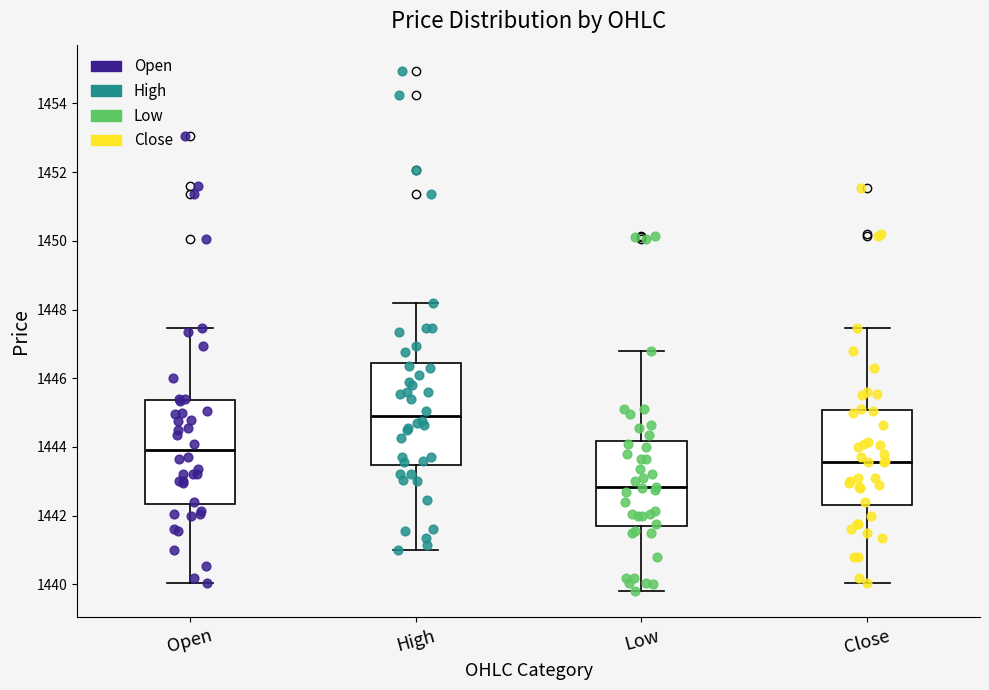

Reading left to right, transcribe this box plot: for each box, give where its median line is, the range the box spans, and where its two whiskers end, as read against the y-axis. The values are not printed on the chart, so give them approximately, as read against the axis.

Open: median 1443.8, box 1442.4 to 1445.4, whiskers 1440.0 to 1447.4
High: median 1445.0, box 1443.4 to 1446.4, whiskers 1441.0 to 1448.2
Low: median 1442.8, box 1441.8 to 1444.2, whiskers 1439.8 to 1446.8
Close: median 1443.6, box 1442.4 to 1445.0, whiskers 1440.0 to 1447.4